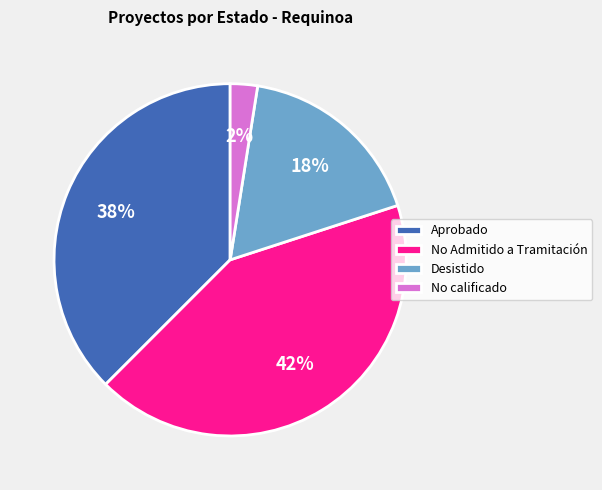

What is the ratio of the value at No Admitido a Tramitación to the value at Aprobado?

1.1